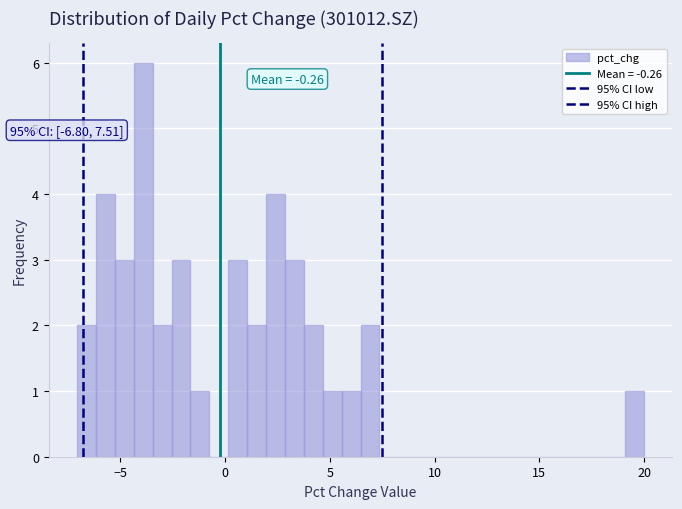

Read against the x-axis, roughly where is the centre of the tallest bar?

-4.0